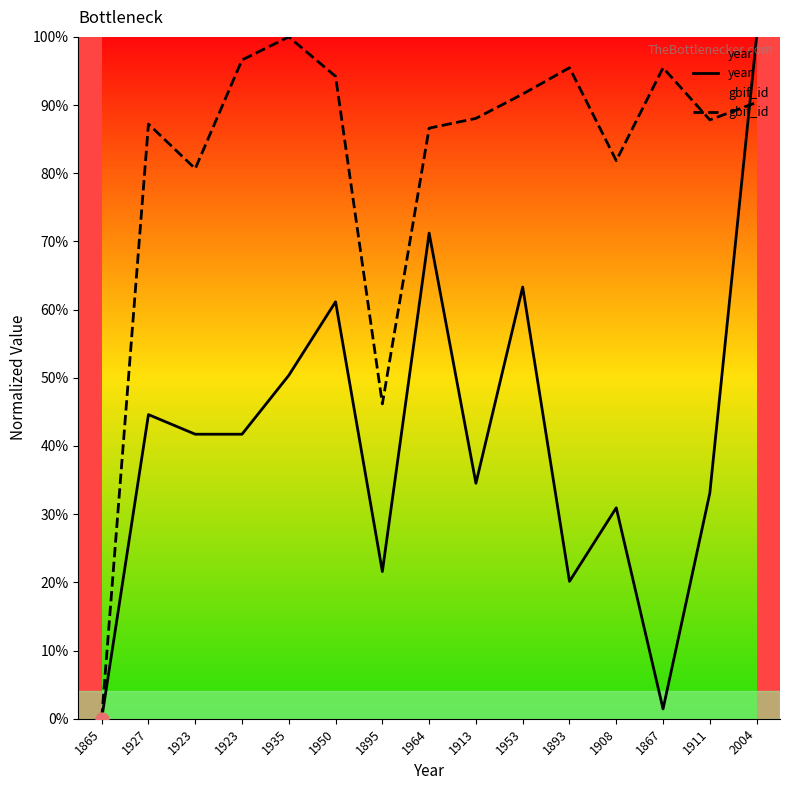

Which series has the largest total across all categories?

gbif_id